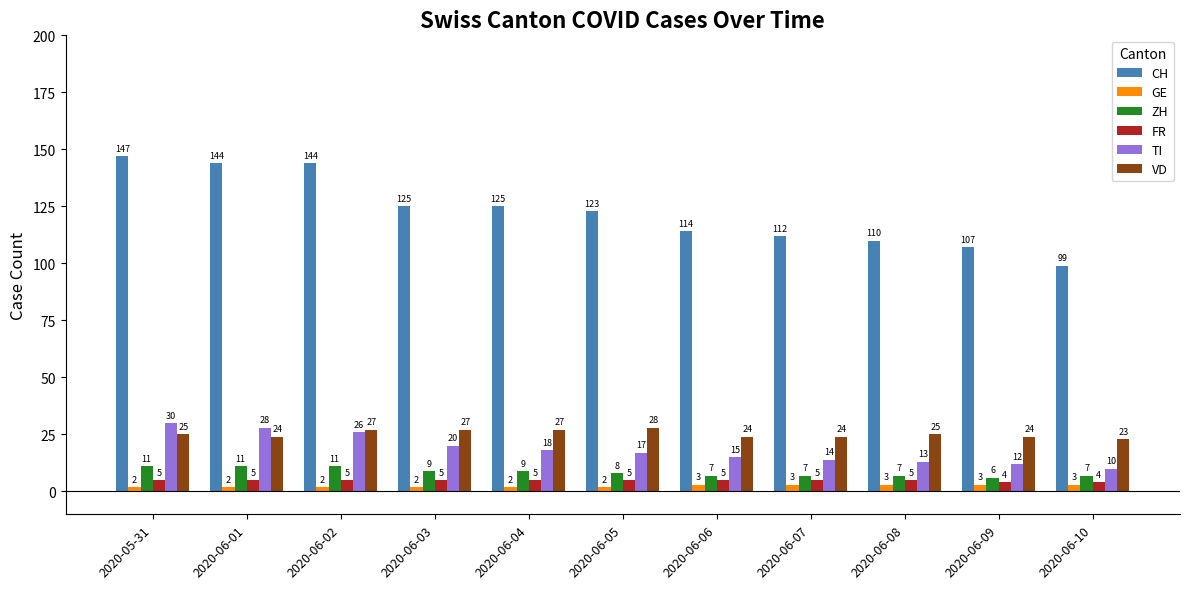

Which series has the widest spread of values?

CH